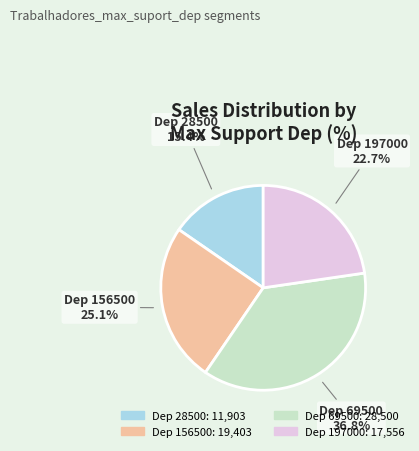

Is there any slice that represents more than half of the pie?

No